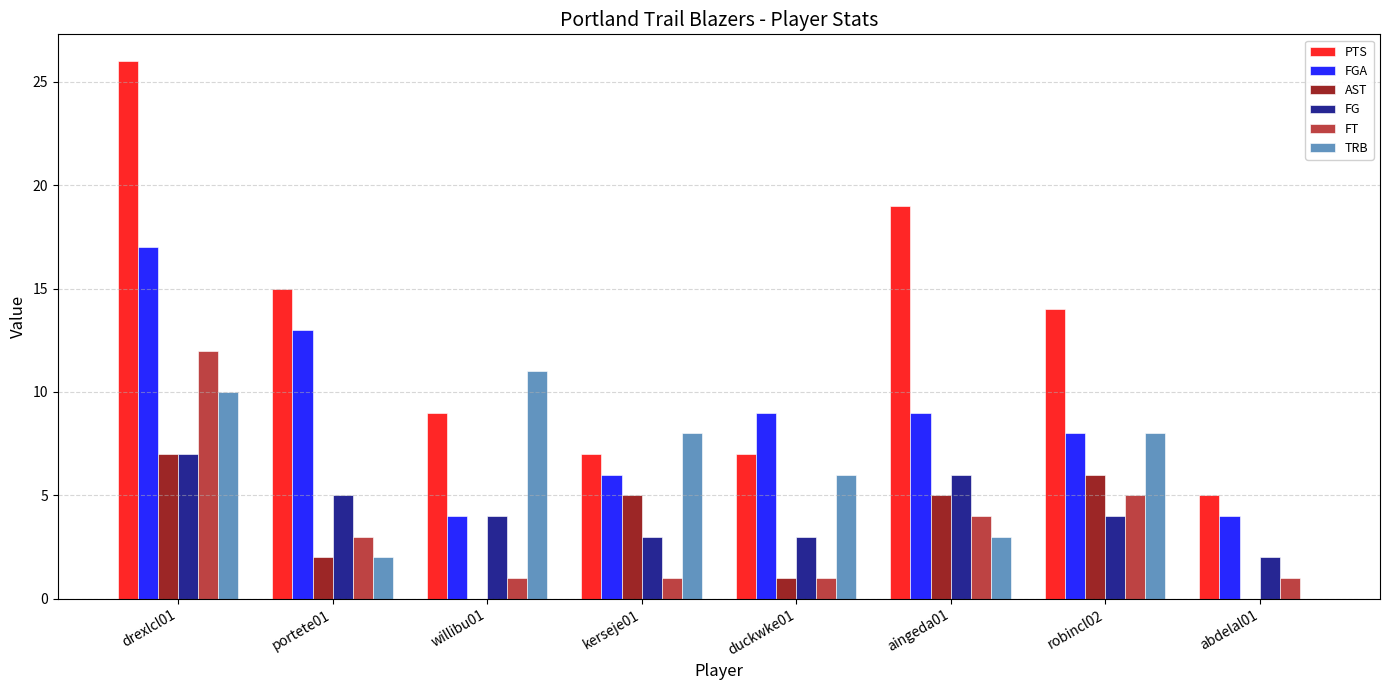

What is the sum of all FG values?

34